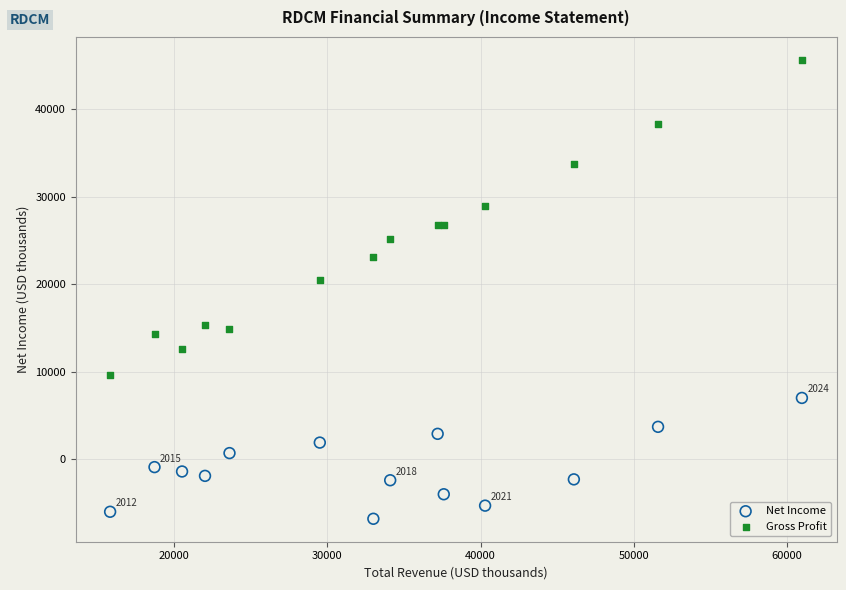

What is the X range (max minus min) for the scatter plot?

45200